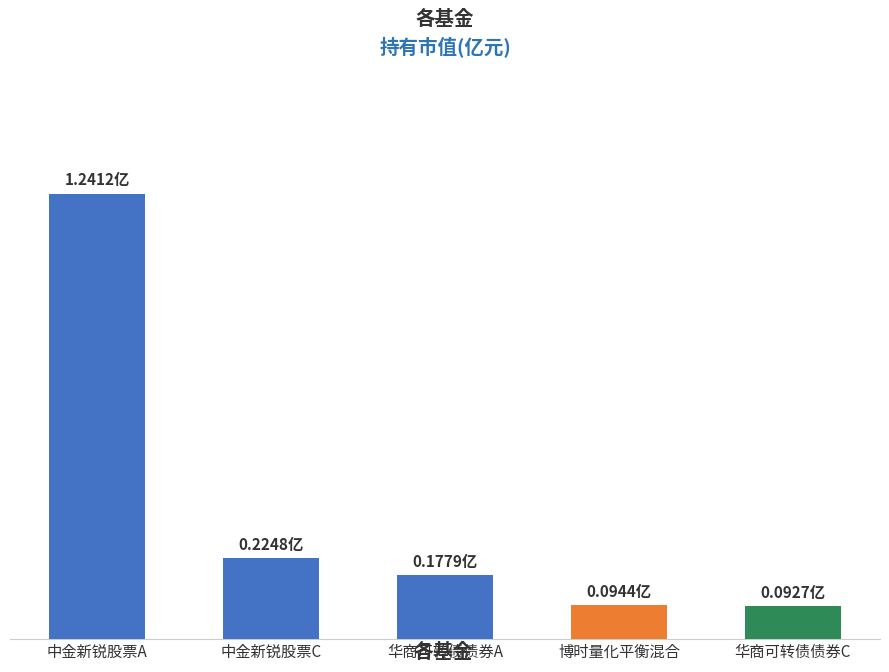

At which category does the chart reach its minimum across all series?

华商可转债债券C